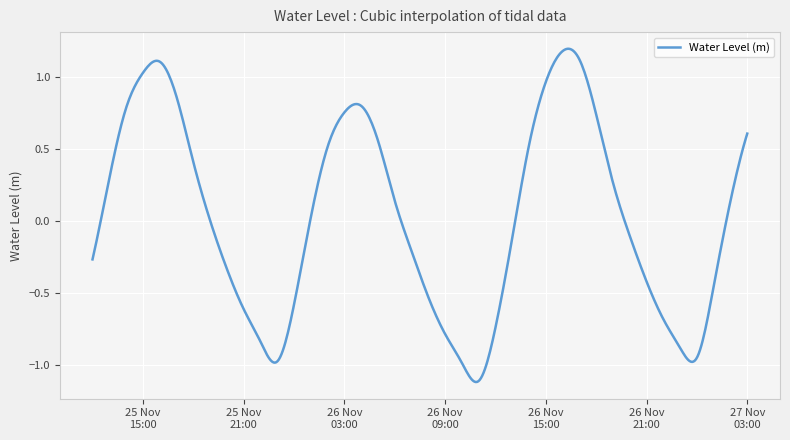

How many series are shown in this chart?

1